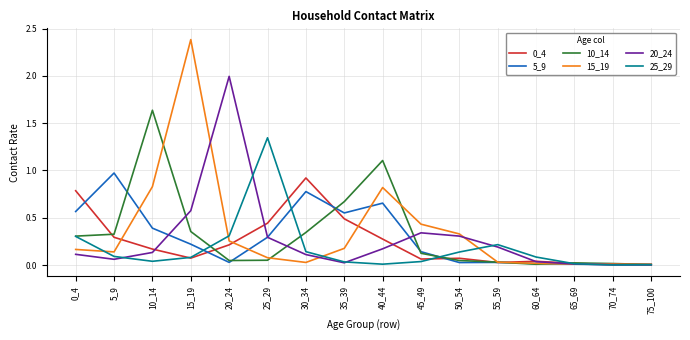

Which series has the largest range (max minus min)?

15_19